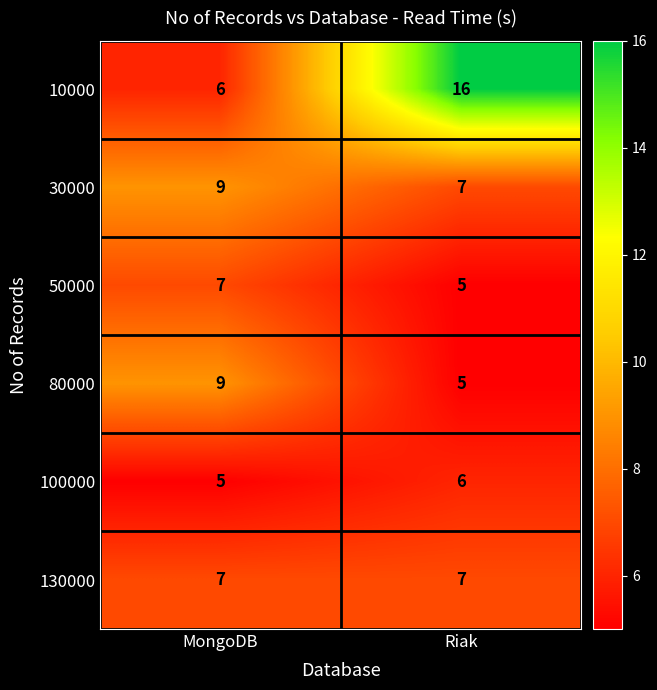

What is the difference between the 80000 values at Riak and MongoDB?

4